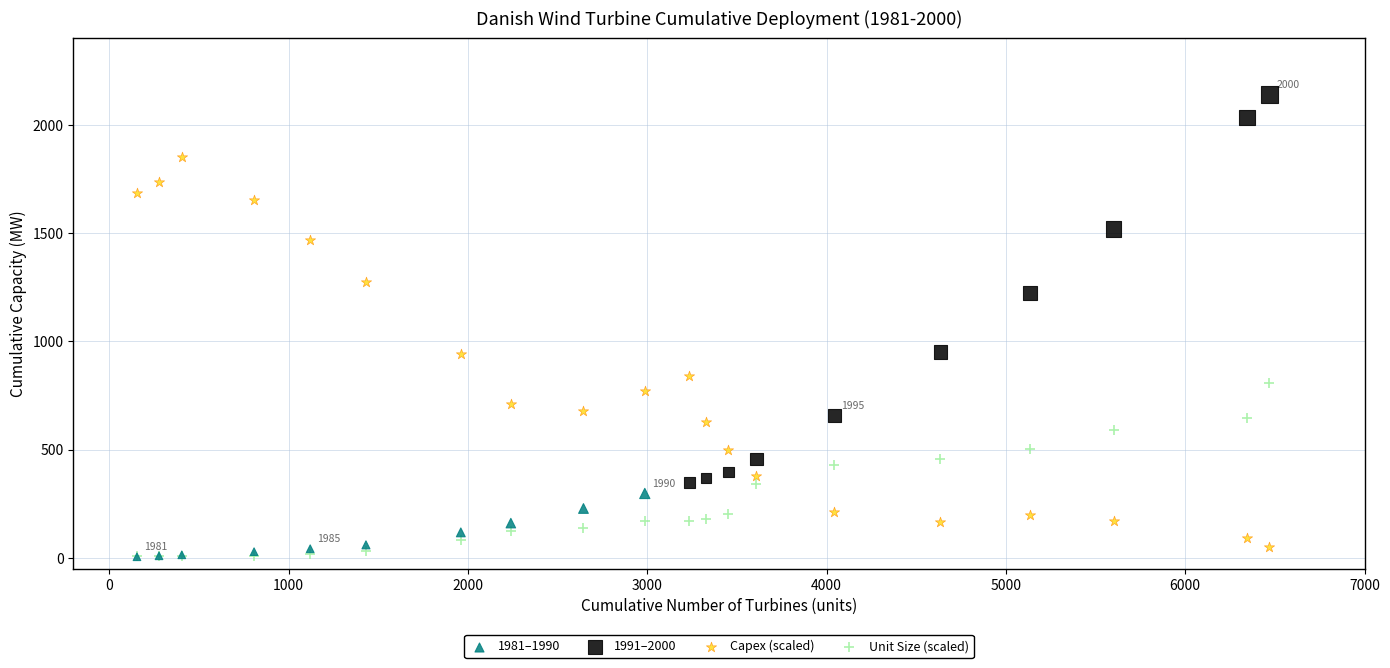

Which series contains the highest Y value?

1991–2000